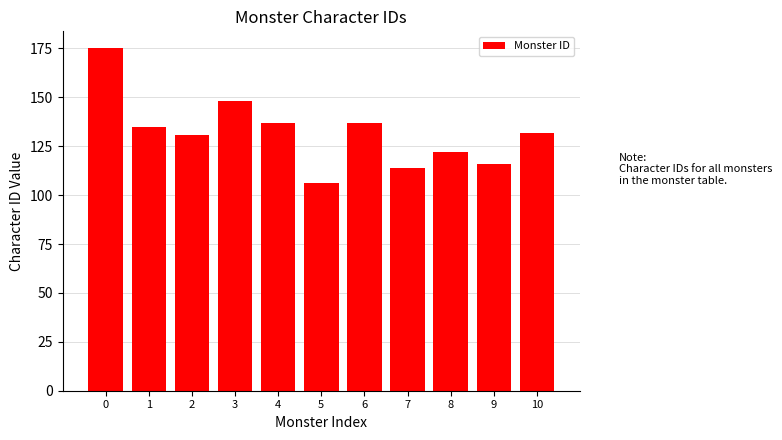

What is the value of the 3rd bar from the left?

131